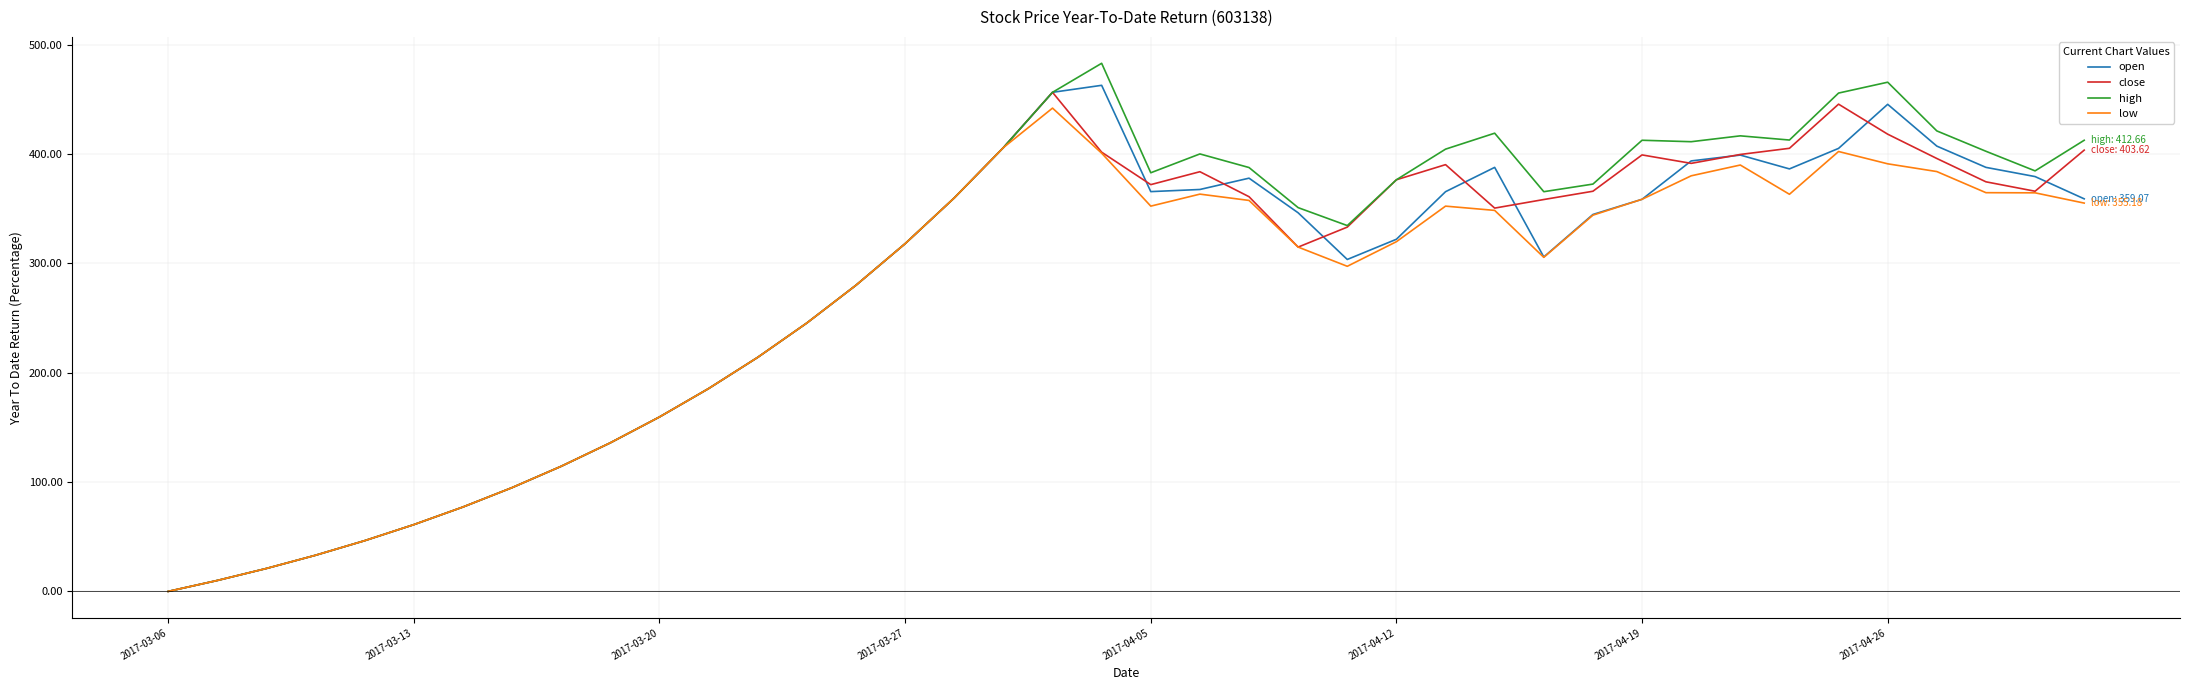

Which series has the largest range (max minus min)?

high